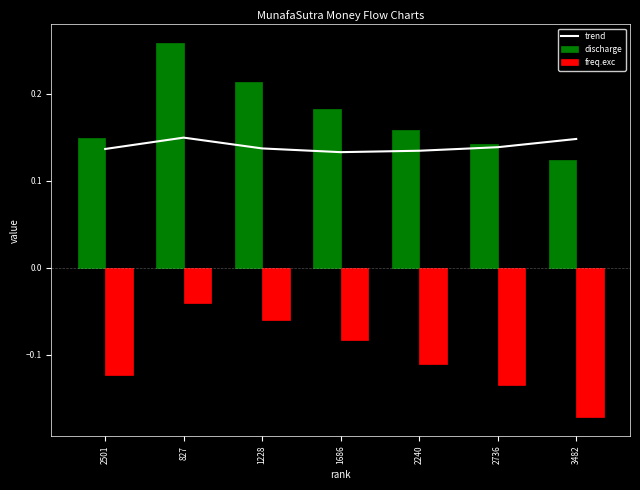

What is the value of the discharge bar at the 3rd from the left?

0.2